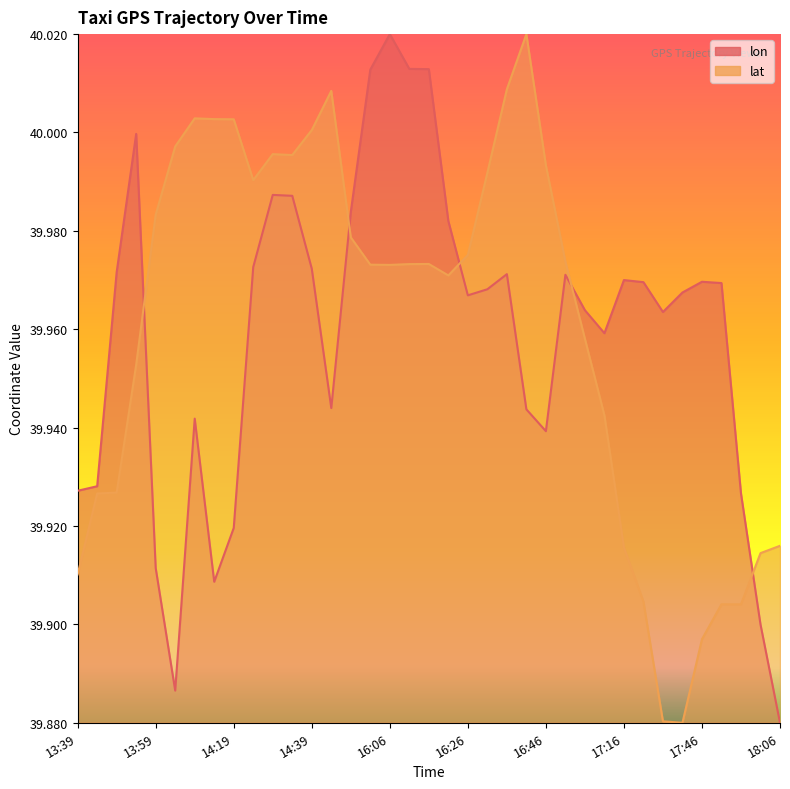

Rank the series by their average value, from lowest to highest.

lon, lat